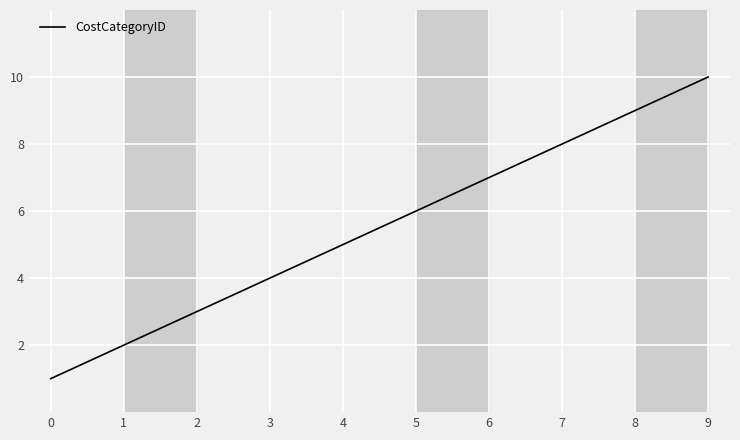

What is the change in value from 8 to 9?

+1